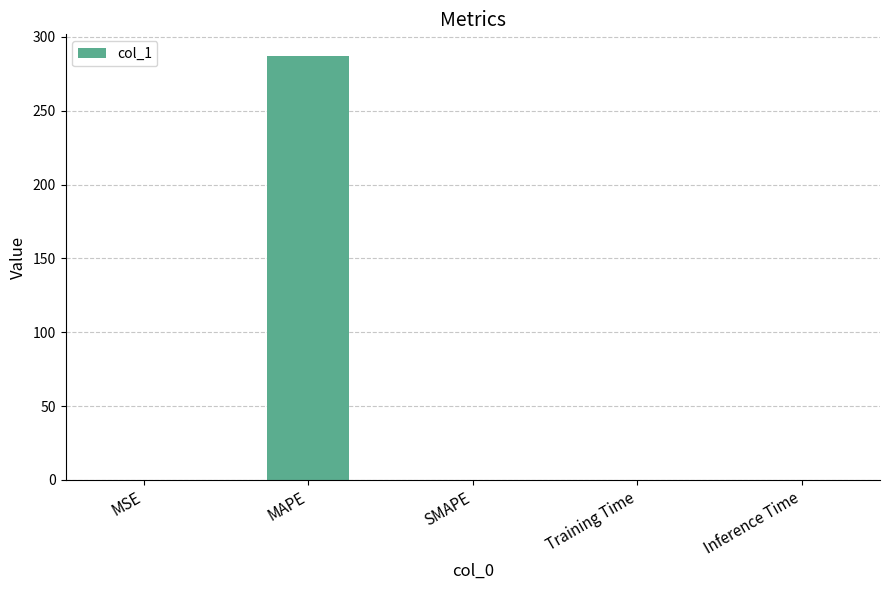

Is it true that the value at Inference Time is 0.0?

True